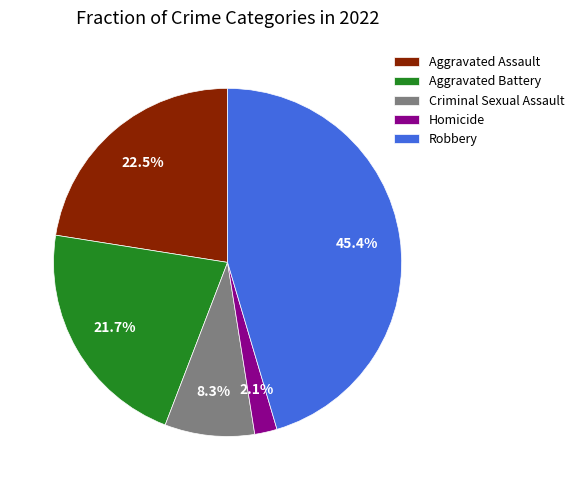

How many segments does this pie chart have?

5